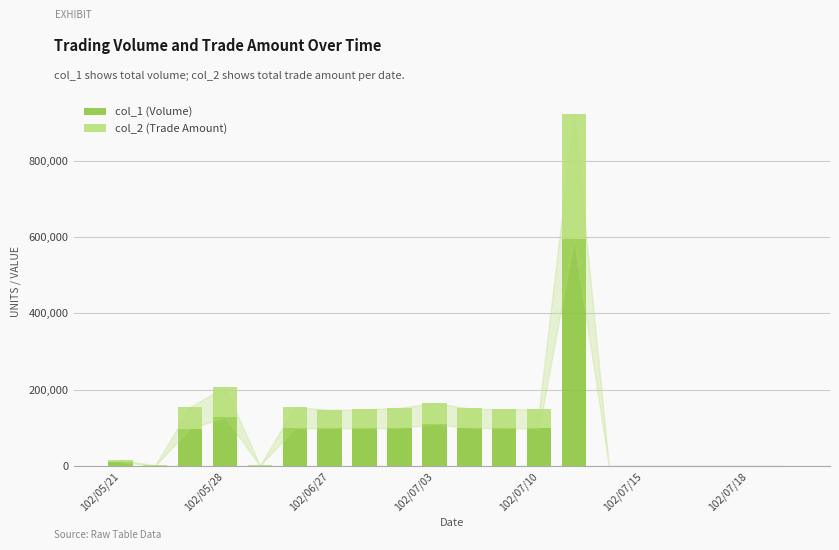

What is the difference between the maximum and second lowest values in the col_2 (Trade Amount) series?

327240